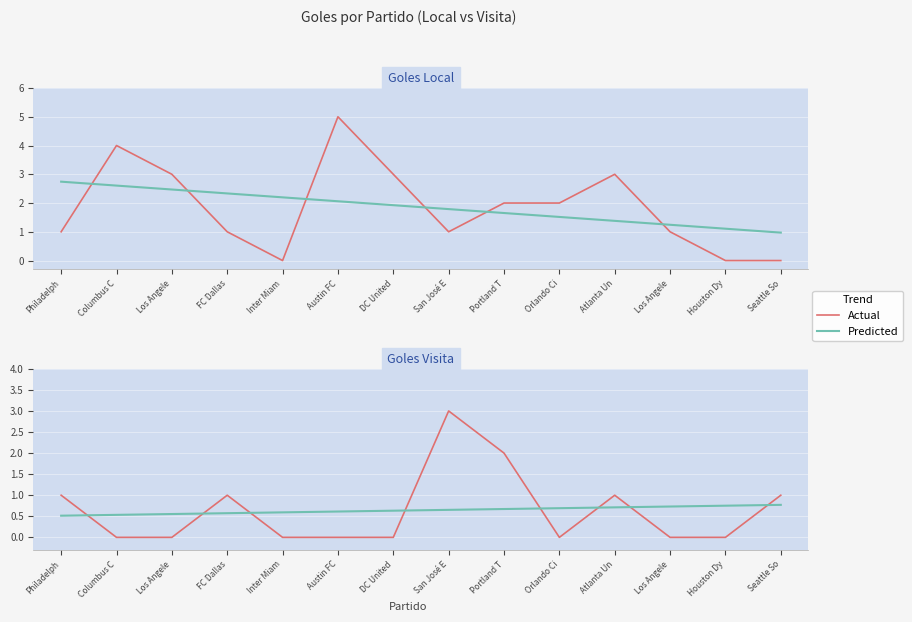

Which label corresponds to the smallest value in the chart?

Columbus C